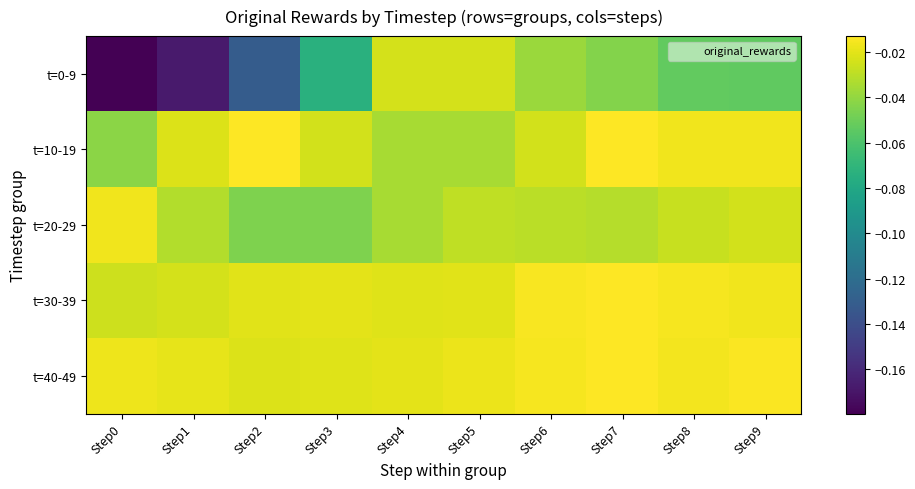

List the series in order of their peak value, lowest first.

t=0-9, t=20-29, t=30-39, t=40-49, t=10-19